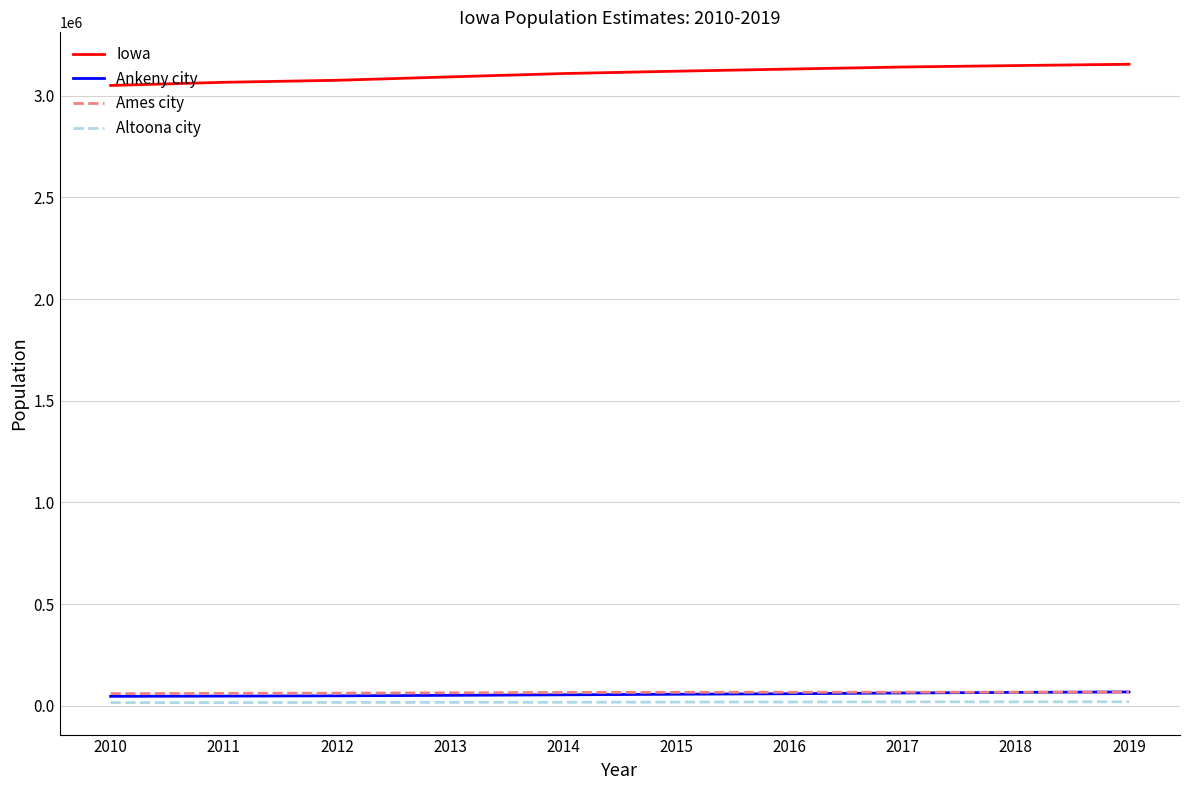

Which series has the largest total across all categories?

Iowa